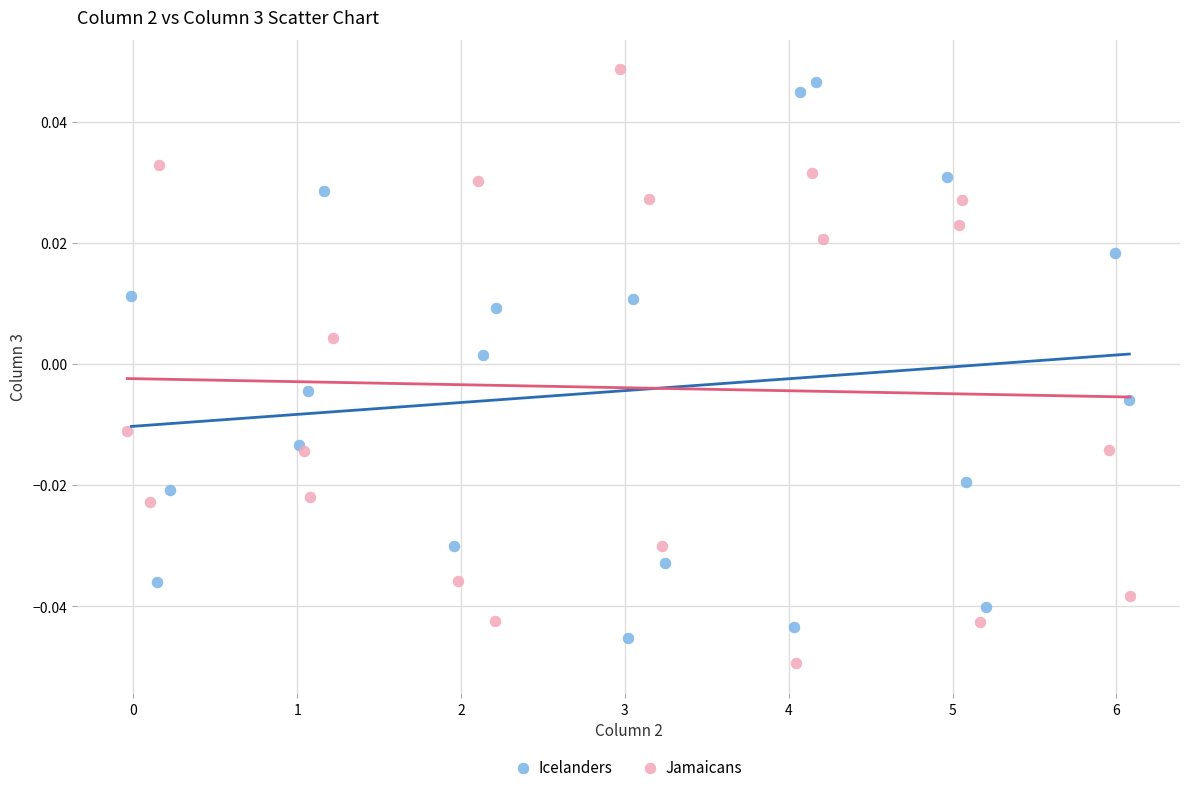

Which series contains the lowest Y value?

Jamaicans